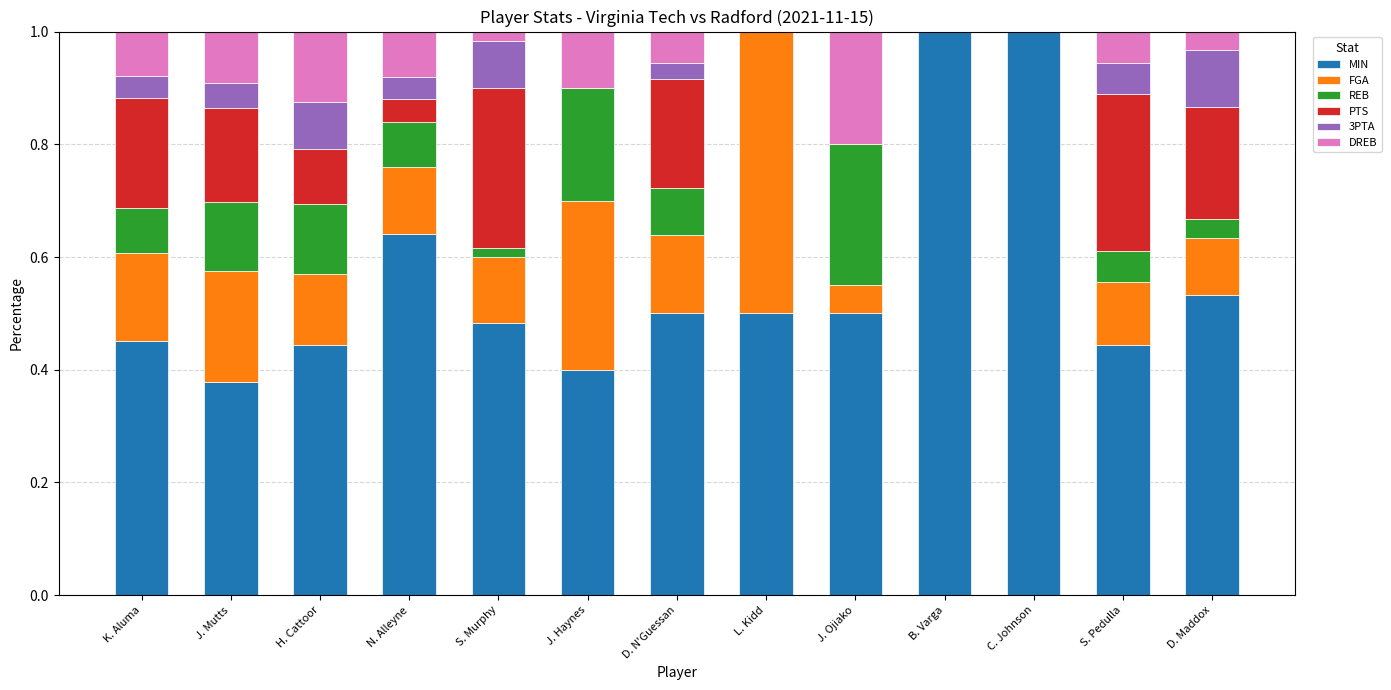

What is the total value across all series at S. Pedulla?

1.0